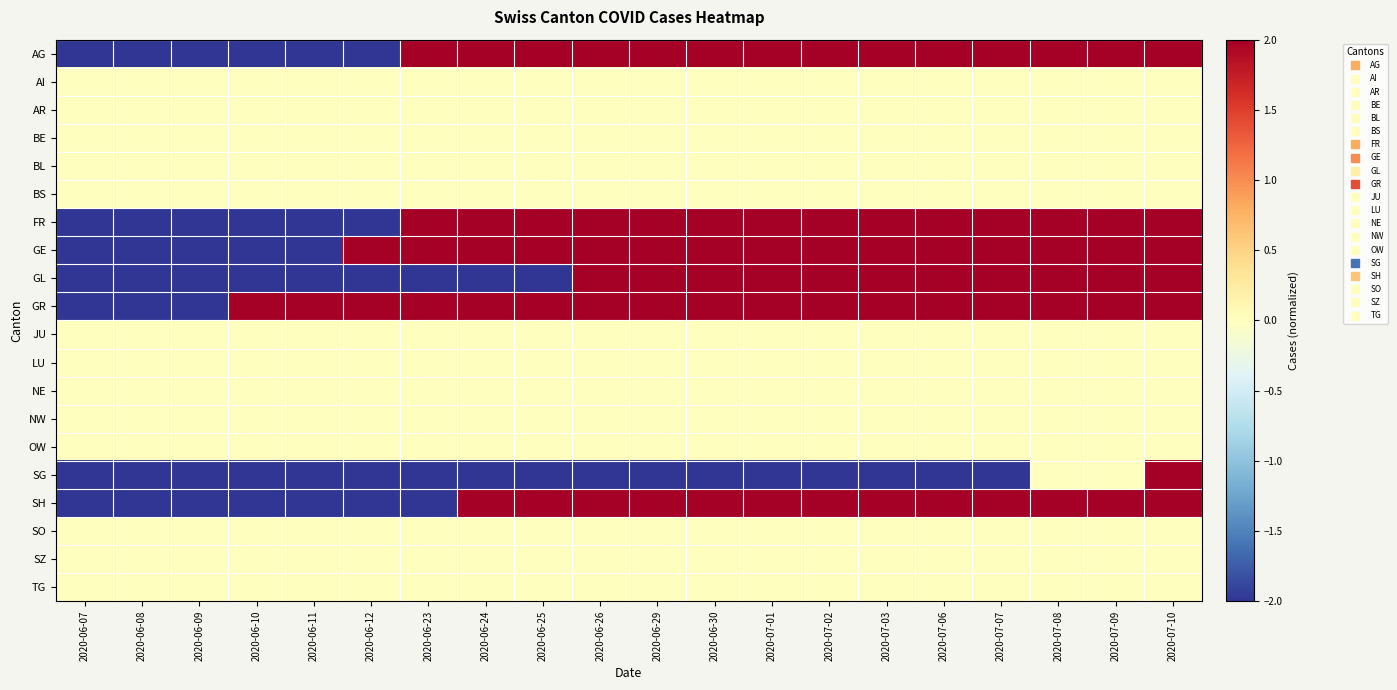

Which category has the lowest value across all series?

2020-06-07